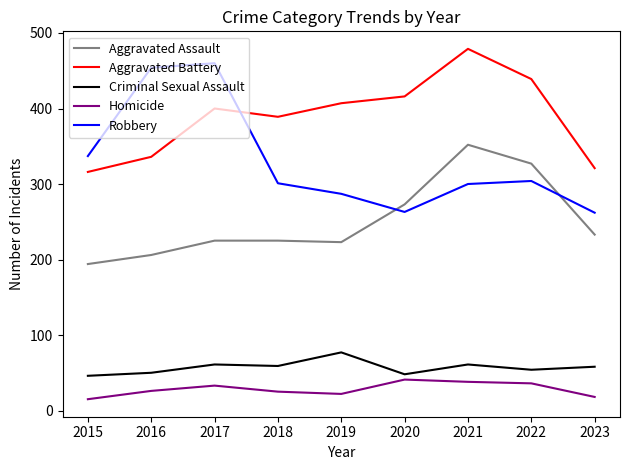

The Aggravated Battery series shows 316 at 2015. True or false?

True